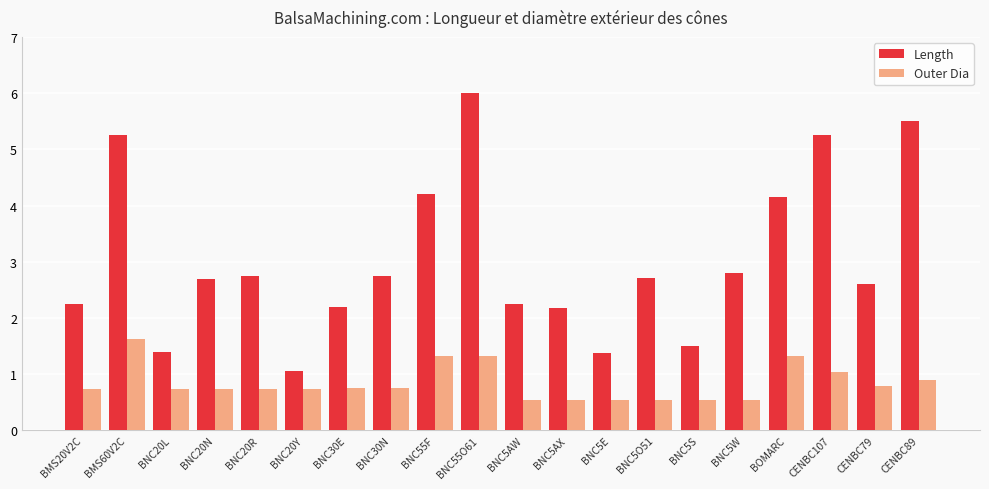

How many data points in Length are less than 2?

4